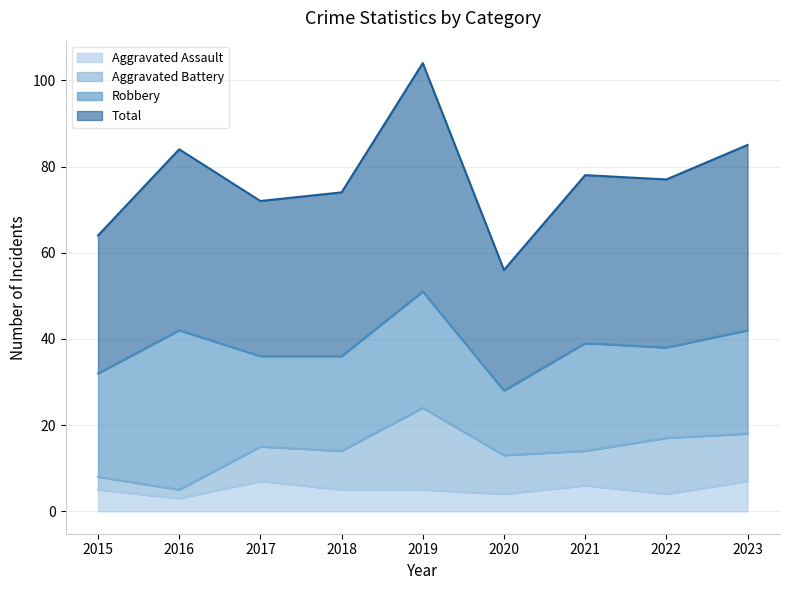

The value of Aggravated Assault at 2019 is 5. True or false?

True